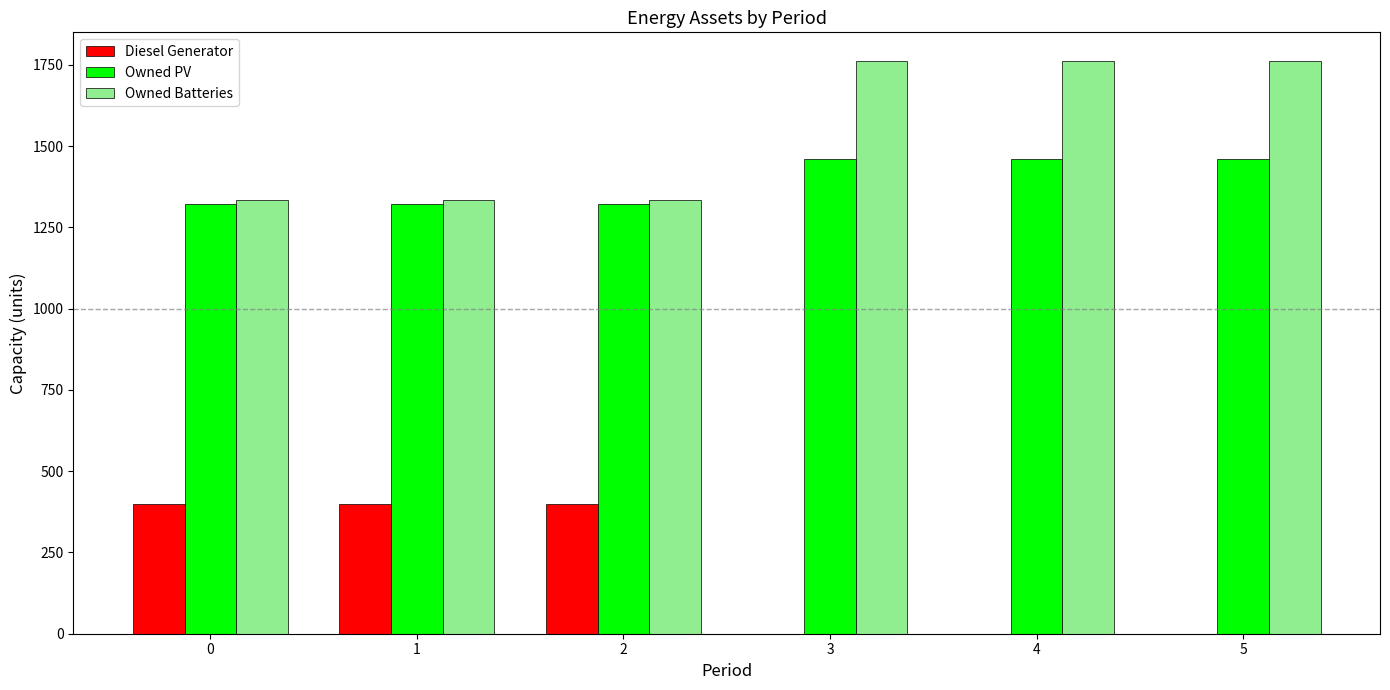

Reading left to right, extract all data points from this chart.

Diesel Generator: 400	400	400	0	0	0
Owned PV: 1321	1321	1321	1461	1461	1461
Owned Batteries: 1335	1335	1335	1762	1762	1762